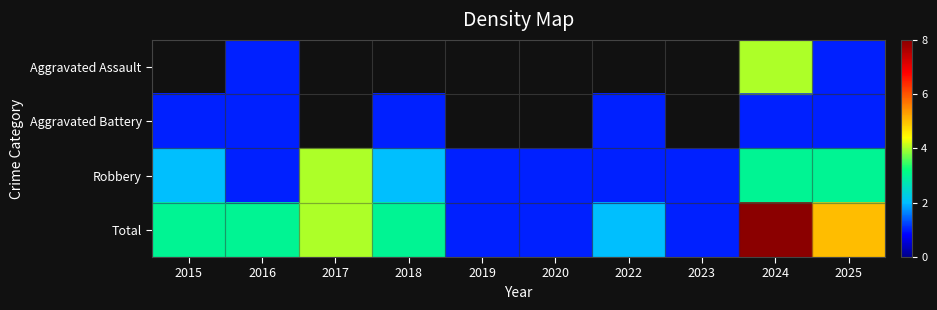

Which series has the widest spread of values?

row_3